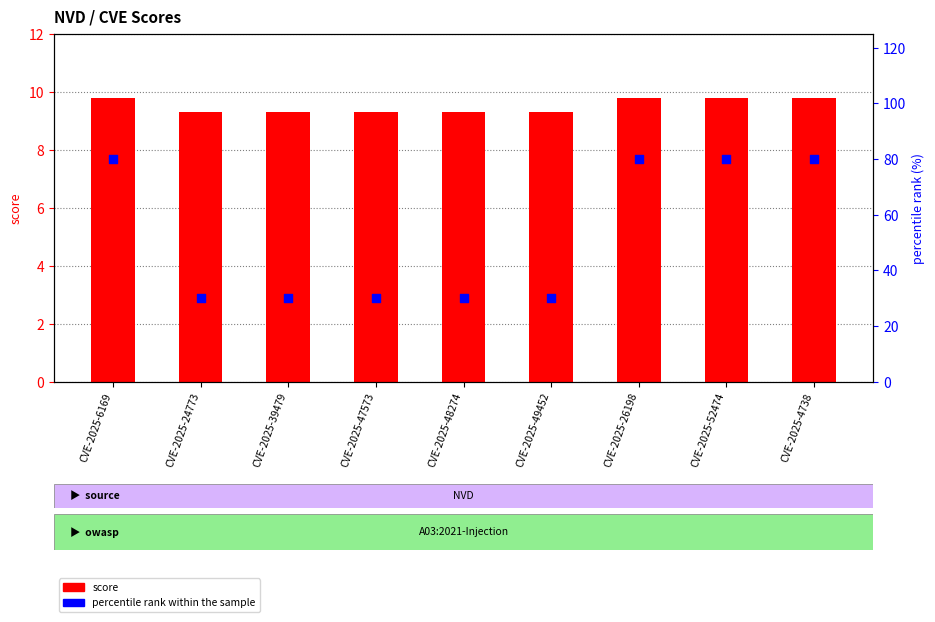

Which series reaches the maximum Y coordinate?

percentile rank within the sample